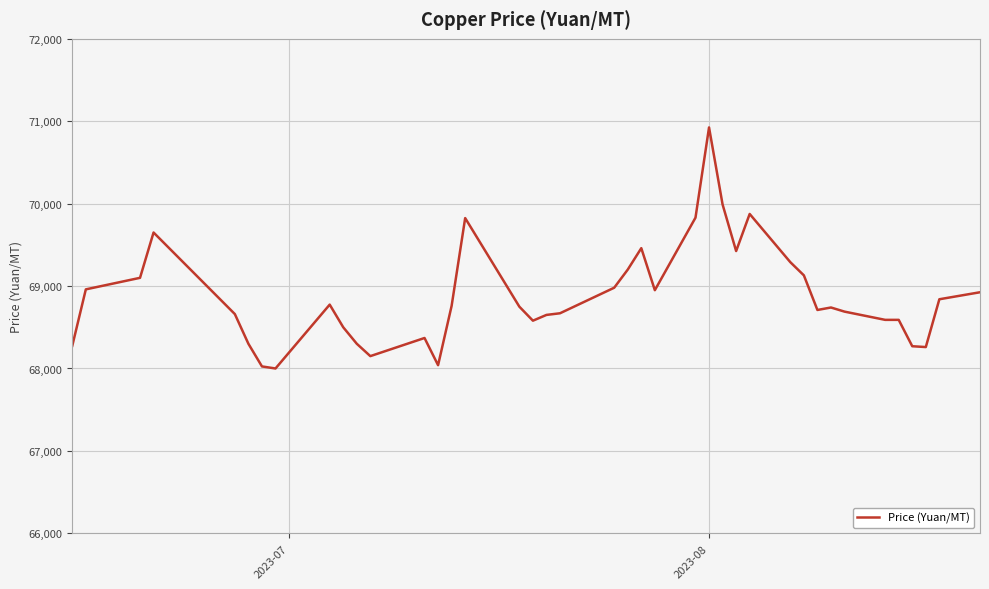

What is the smallest value displayed?

68000